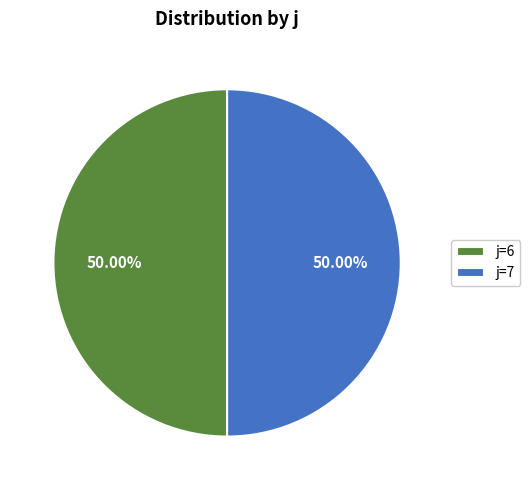

Do j=7 and j=6 together represent more than half of the pie?

Yes